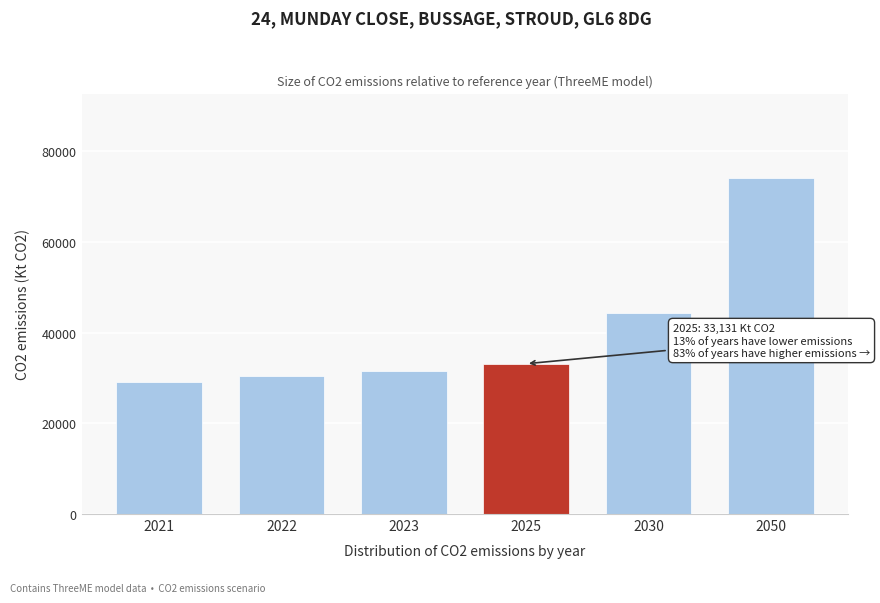

Reading left to right, extract all data points from this chart.

2021=29106.8	2022=30366.3	2023=31449.8	2025=33130.6	2030=44273.3	2050=74147.2